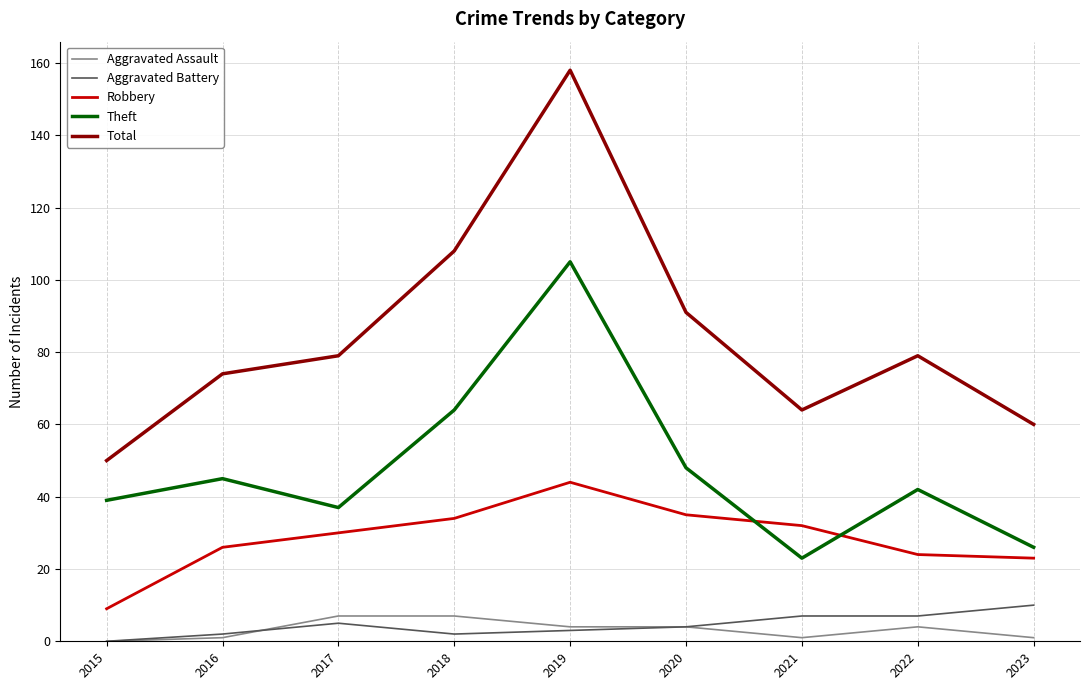

Which label corresponds to the largest value in the chart?

2019